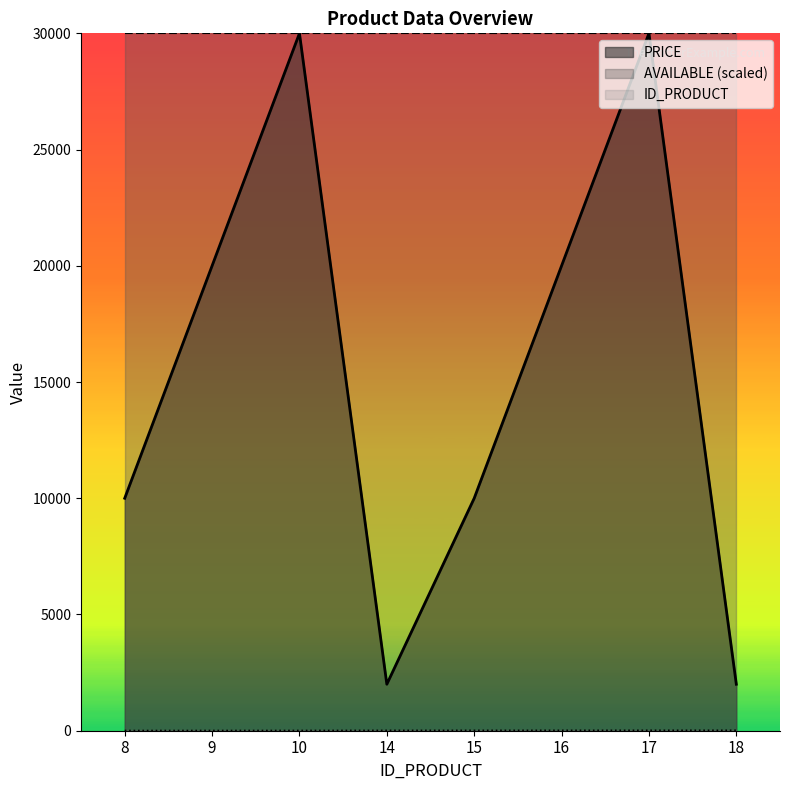

Is it true that PRICE equals 30000 at 10?

True